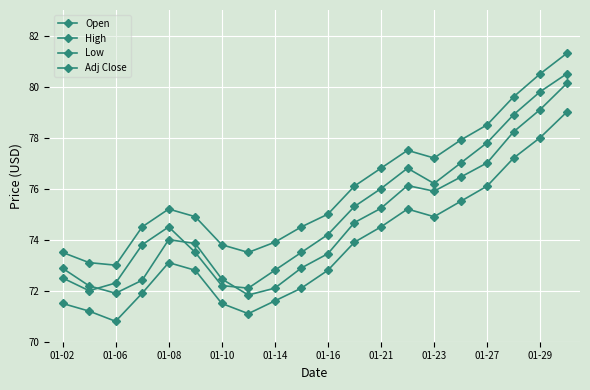

Is this an area chart (filled region under the line)?

No